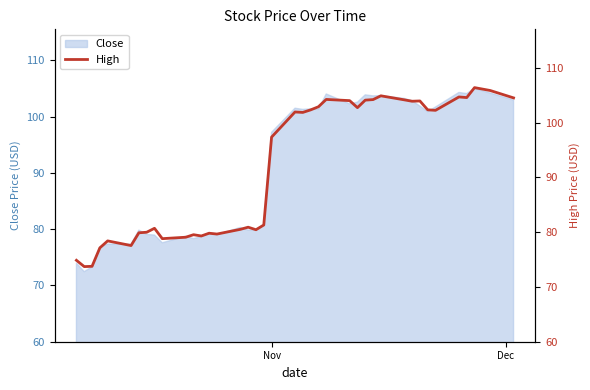

What is the highest value of the Close series?

105.0